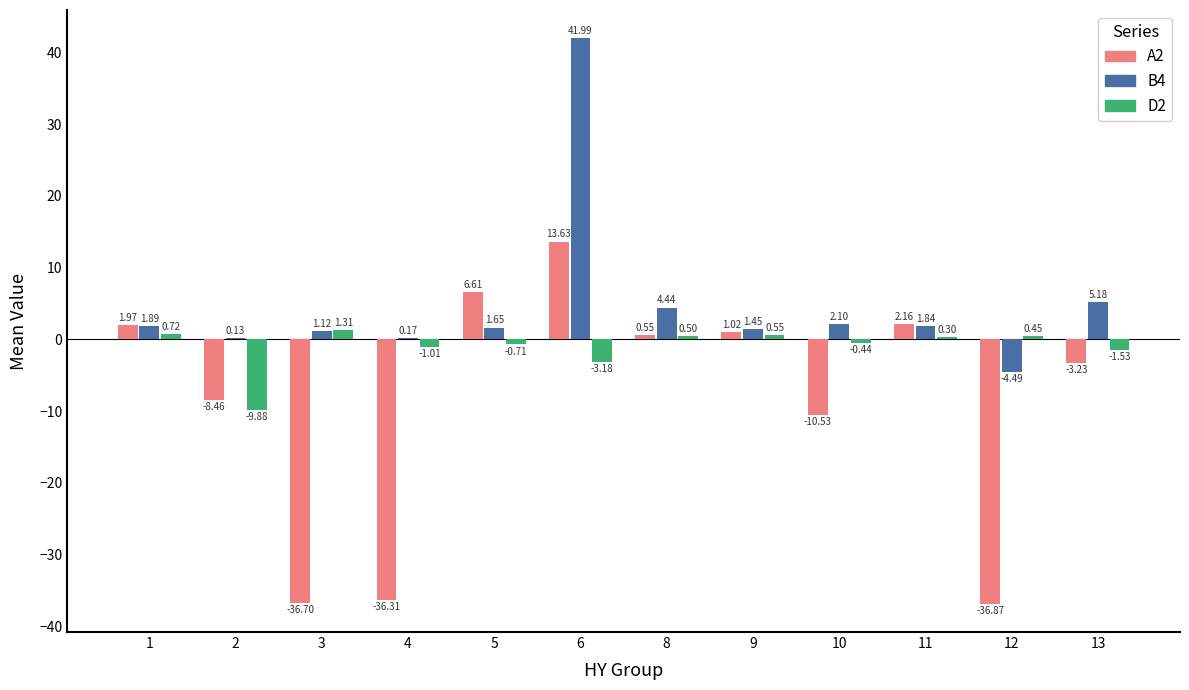

Is the value of D2 at 1 greater than the value of A2 at 3?

Yes